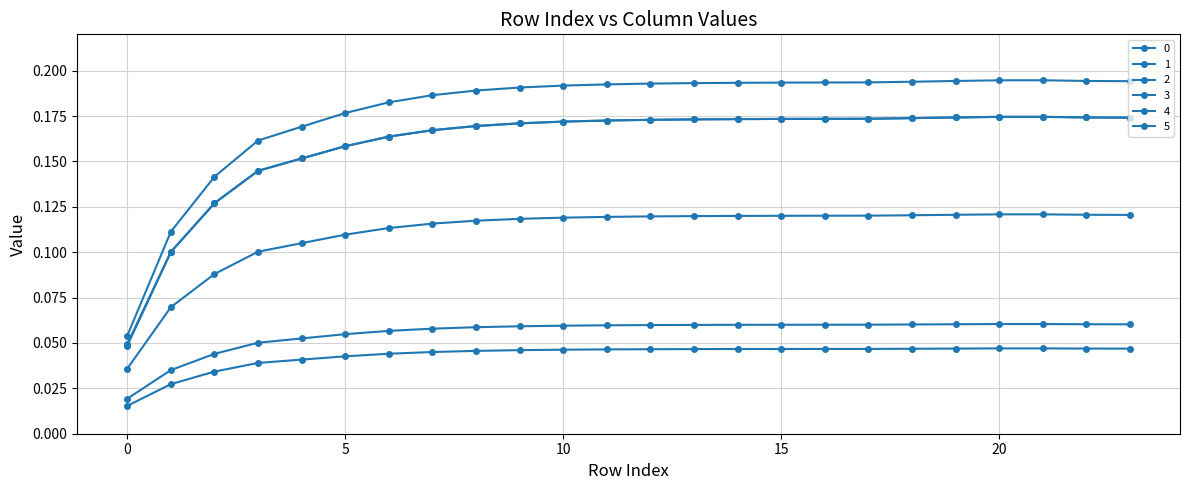

Reading left to right, list all the values displayed in this chart.

0: 0.0	0.0	0.0	0.0	0.0	0.0	0.0	0.0	0.0	0.0	0.0	0.0	0.0	0.0	0.0	0.0	0.0	0.0	0.0	0.0	0.0	0.0	0.0	0.0
1: 0.0	0.1	0.1	0.1	0.2	0.2	0.2	0.2	0.2	0.2	0.2	0.2	0.2	0.2	0.2	0.2	0.2	0.2	0.2	0.2	0.2	0.2	0.2	0.2
2: 0.1	0.1	0.1	0.2	0.2	0.2	0.2	0.2	0.2	0.2	0.2	0.2	0.2	0.2	0.2	0.2	0.2	0.2	0.2	0.2	0.2	0.2	0.2	0.2
3: 0.0	0.1	0.1	0.1	0.1	0.1	0.1	0.1	0.1	0.1	0.1	0.1	0.1	0.1	0.1	0.1	0.1	0.1	0.1	0.1	0.1	0.1	0.1	0.1
4: 0.0	0.0	0.0	0.1	0.1	0.1	0.1	0.1	0.1	0.1	0.1	0.1	0.1	0.1	0.1	0.1	0.1	0.1	0.1	0.1	0.1	0.1	0.1	0.1
5: 0.0	0.1	0.1	0.1	0.2	0.2	0.2	0.2	0.2	0.2	0.2	0.2	0.2	0.2	0.2	0.2	0.2	0.2	0.2	0.2	0.2	0.2	0.2	0.2